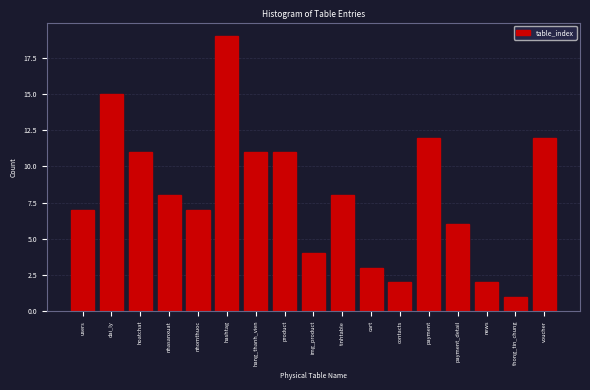

Reading left to right, transcribe all the data shown in this chart.

users=7	dai_ly=15	hoatchat=11	nhasanxuat=8	nhomthuoc=7	hashtag=19	hang_thanh_vien=11	product=11	img_product=4	tinhtable=8	cart=3	contacts=2	payment=12	payment_detail=6	news=2	thong_tin_chung=1	voucher=12